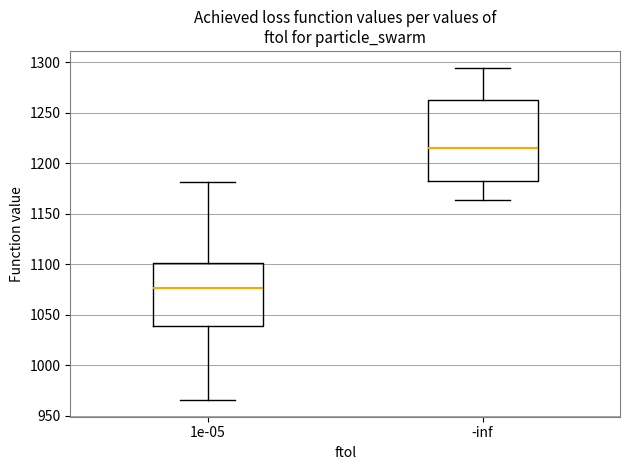

Reading left to right, read every box against the y-axis: the position of its median line, the range the box covers, and the ends of its whiskers. The values are not printed on the chart, so give them approximately, as read against the axis.

1e-05: median 1075, box 1040 to 1100, whiskers 965 to 1180
-inf: median 1215, box 1185 to 1265, whiskers 1165 to 1295